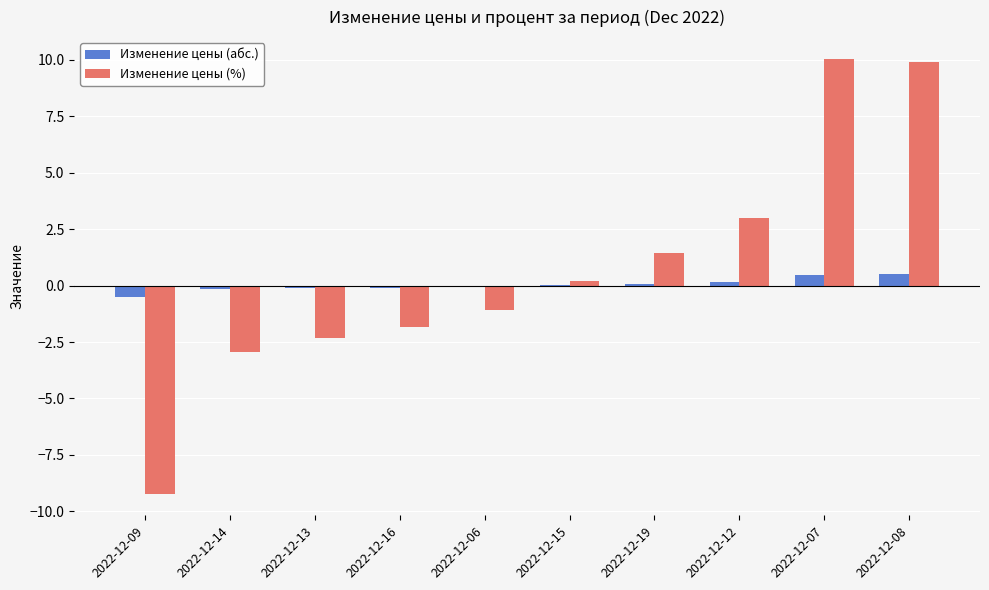

Is the value of Изменение цены (абс.) at 2022-12-16 greater than the value of Изменение цены (%) at 2022-12-12?

No